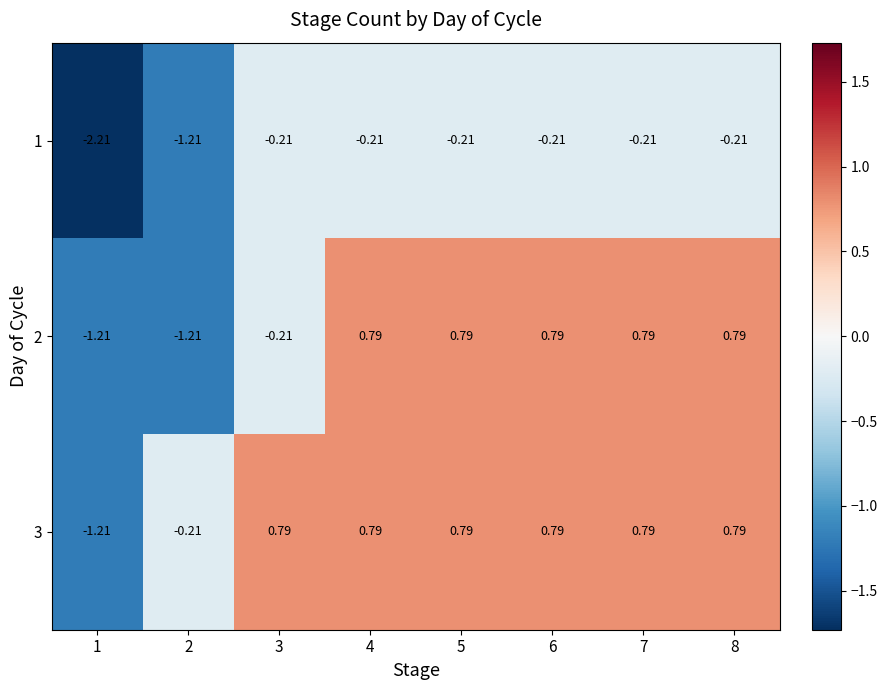

Is the value of 3 at 8 greater than the value of 2 at 1?

Yes